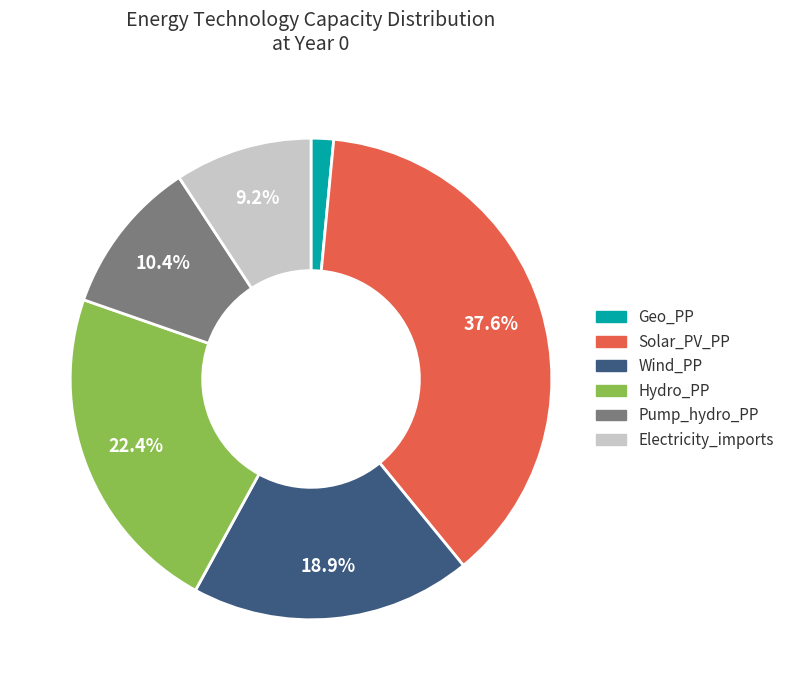

Which category has the biggest portion of the pie?

Solar_PV_PP